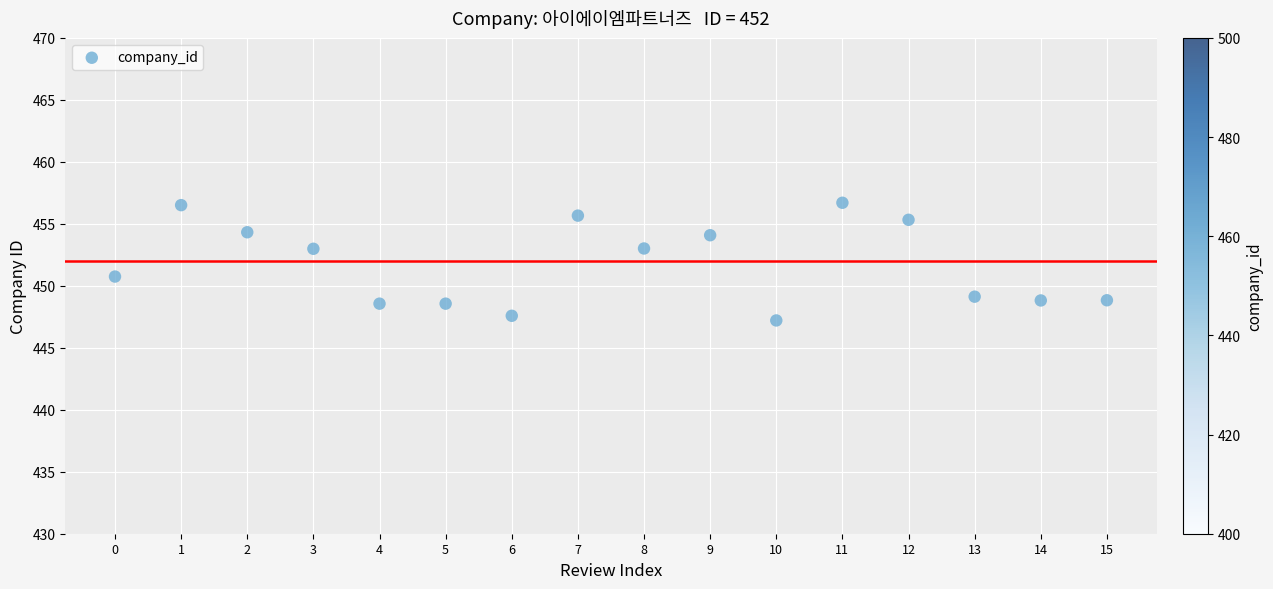

What is the range of Y values (max minus min)?

9.5